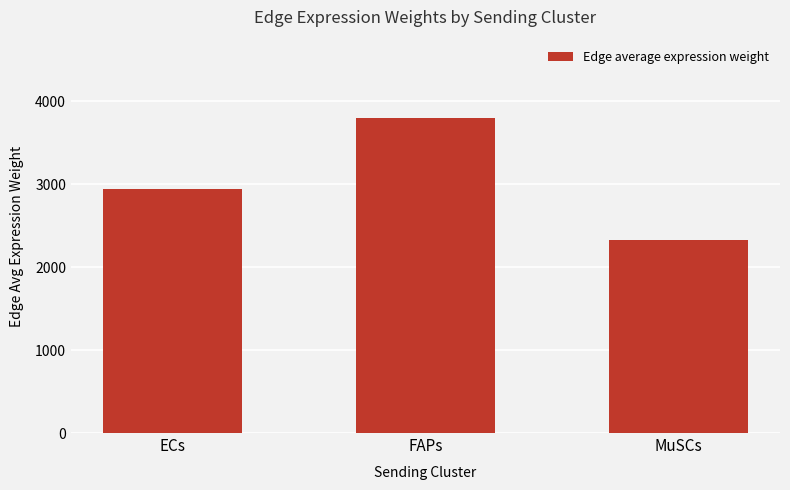

How many bars are there in total?

3